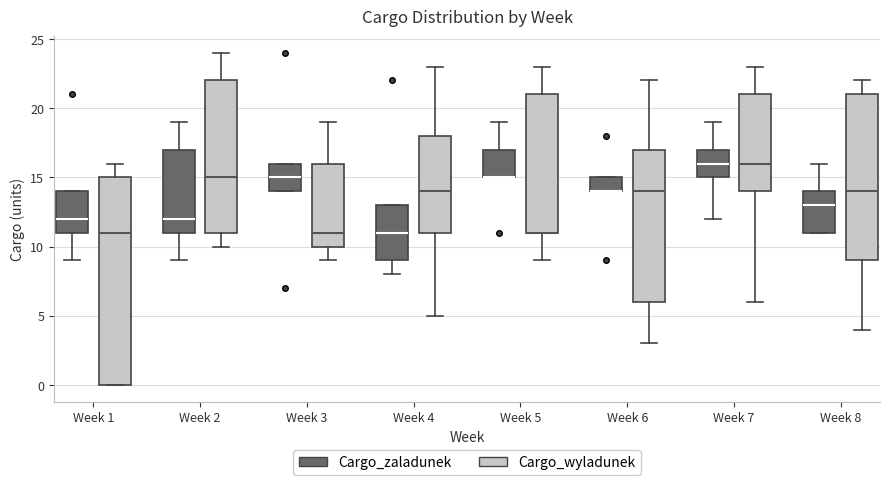

Reading left to right, transcribe this box plot: for each box, give where its median line is, the range the box spans, and where its two whiskers end, as read against the y-axis. The values are not printed on the chart, so give them approximately, as read against the axis.

Week 1 (Cargo_zaladunek): median 12, box 11 to 14, whiskers 9 to 14
Week 1 (Cargo_wyladunek): median 11, box 0 to 15, whiskers 0 to 16
Week 2 (Cargo_zaladunek): median 12, box 11 to 17, whiskers 9 to 19
Week 2 (Cargo_wyladunek): median 15, box 11 to 22, whiskers 10 to 24
Week 3 (Cargo_zaladunek): median 15, box 14 to 16, whiskers 14 to 16
Week 3 (Cargo_wyladunek): median 11, box 10 to 16, whiskers 9 to 19
Week 4 (Cargo_zaladunek): median 11, box 9 to 13, whiskers 8 to 13
Week 4 (Cargo_wyladunek): median 14, box 11 to 18, whiskers 5 to 23
Week 5 (Cargo_zaladunek): median 15 (drawn on the box's lower edge), box 15 to 17, whiskers 15 to 19
Week 5 (Cargo_wyladunek): median 11 (drawn on the box's lower edge), box 11 to 21, whiskers 9 to 23
Week 6 (Cargo_zaladunek): median 14 (drawn on the box's lower edge), box 14 to 15, whiskers 14 to 15
Week 6 (Cargo_wyladunek): median 14, box 6 to 17, whiskers 3 to 22
Week 7 (Cargo_zaladunek): median 16, box 15 to 17, whiskers 12 to 19
Week 7 (Cargo_wyladunek): median 16, box 14 to 21, whiskers 6 to 23
Week 8 (Cargo_zaladunek): median 13, box 11 to 14, whiskers 11 to 16
Week 8 (Cargo_wyladunek): median 14, box 9 to 21, whiskers 4 to 22